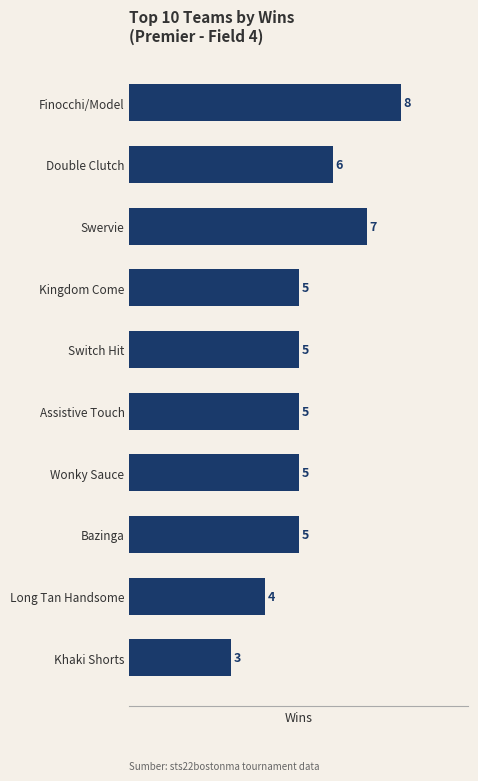

The chart shows a value of 2 at Finocchi/Model. True or false?

False